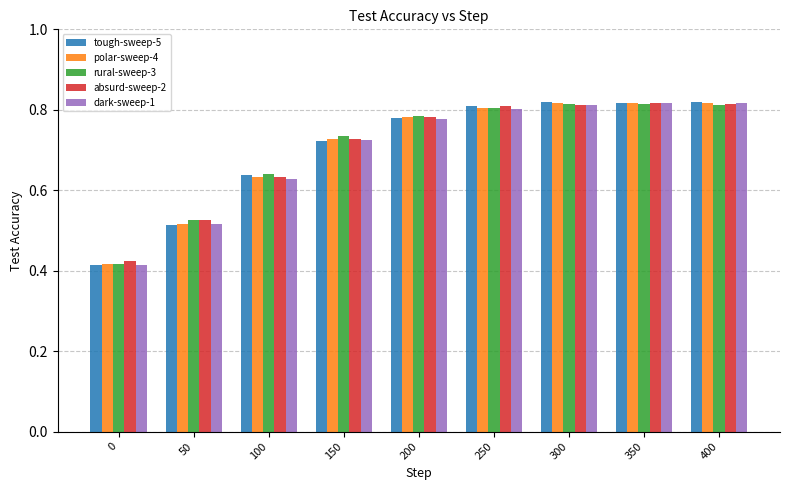

Between 50 and 200, which series saw the biggest shift?

tough-sweep-5